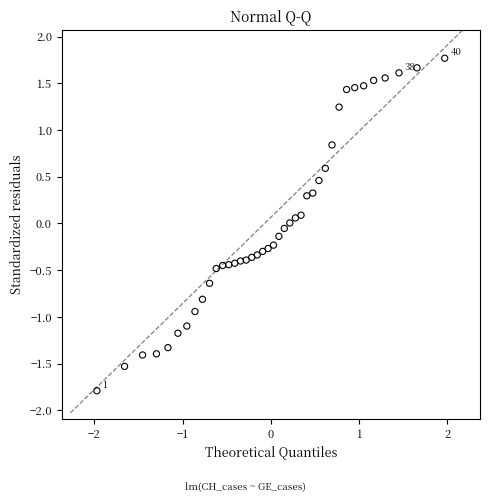

What is the range of X values (max minus min)?

3.9